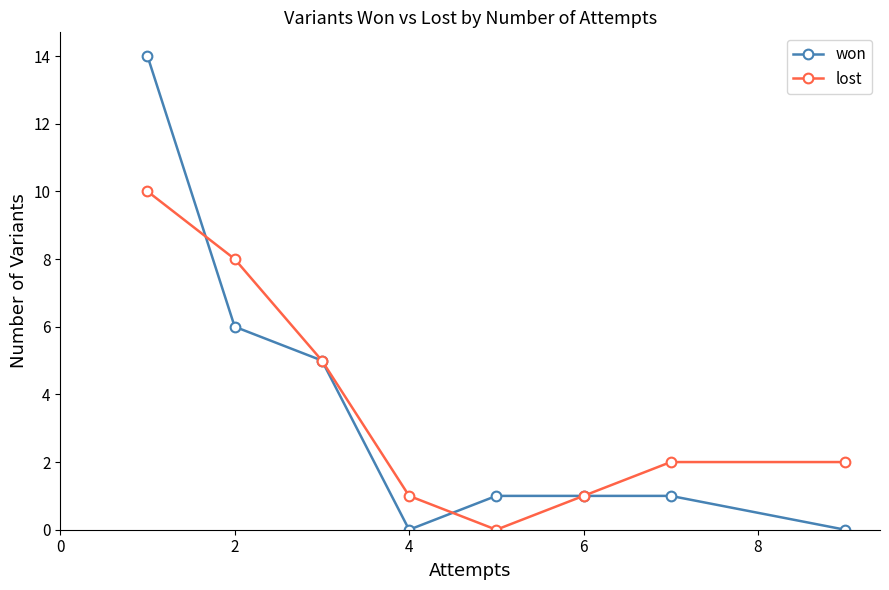

In lost, how many points are lower than both neighbors (excluding endpoints)?

1